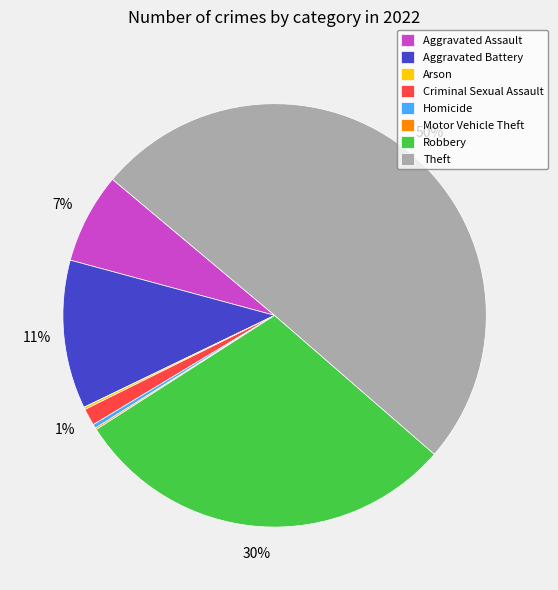

To the nearest percent, what percentage of the pie is Aggravated Battery?

11%